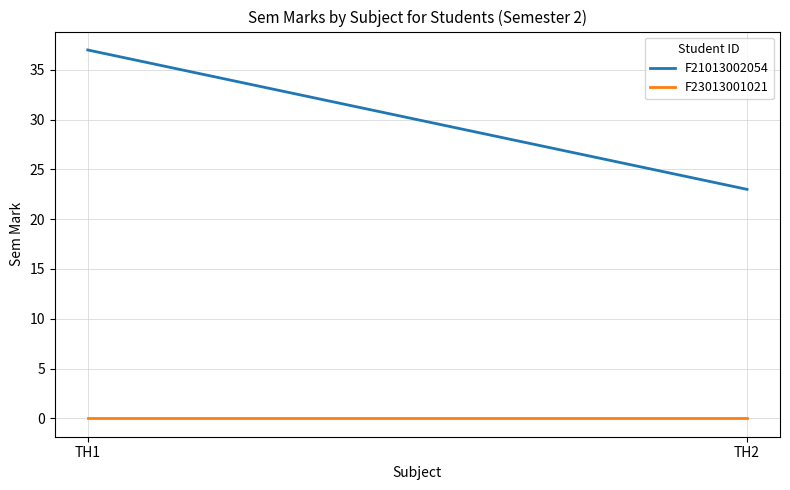

The F21013002054 series shows 37 at TH1. True or false?

True